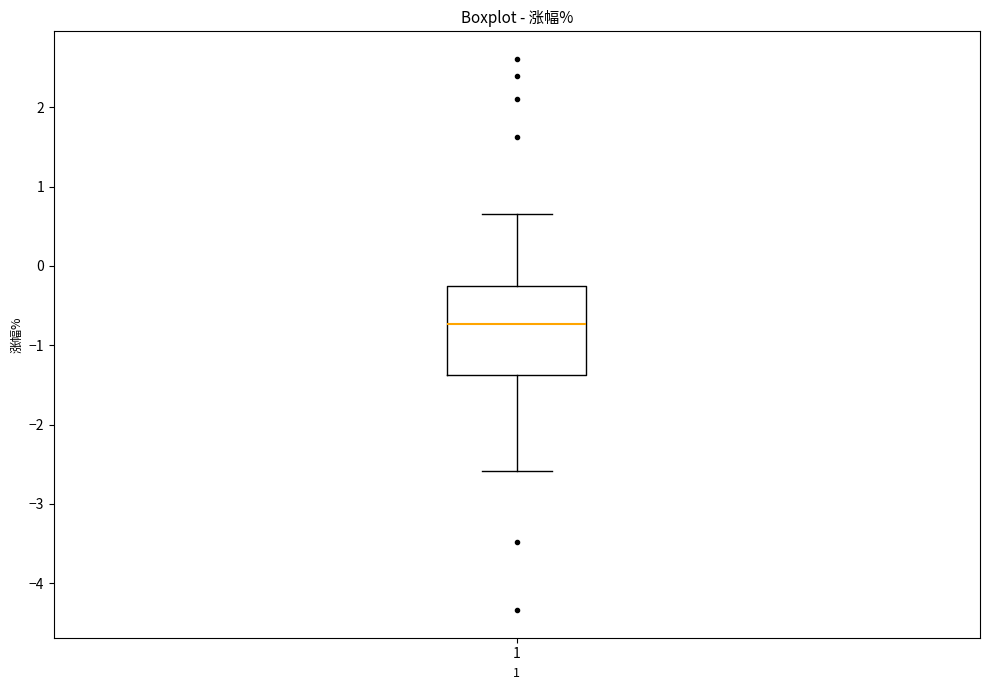

Where does the upper whisker of the box at x = 1 end on the y-axis? The values are not printed on the chart, so give them approximately, as read against the axis.

0.7